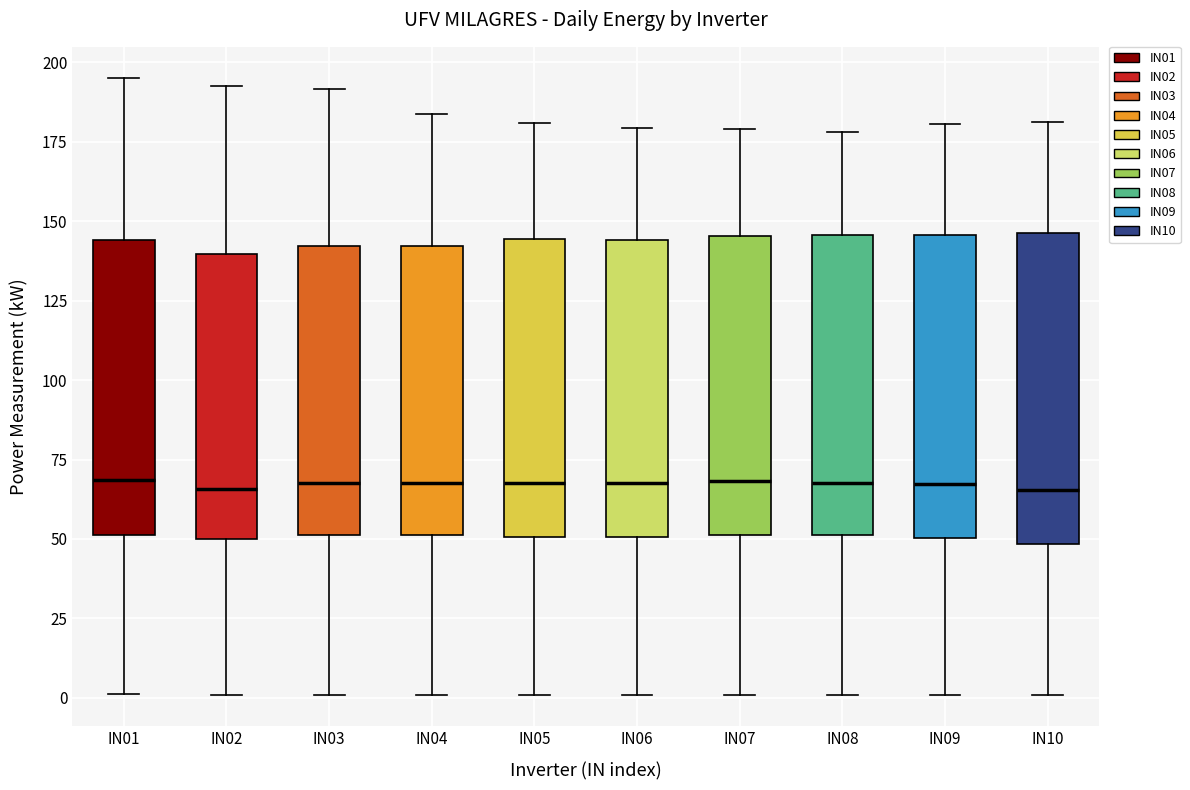

Where does the upper whisker of the box for IN02 end on the y-axis? The values are not printed on the chart, so give them approximately, as read against the axis.

195